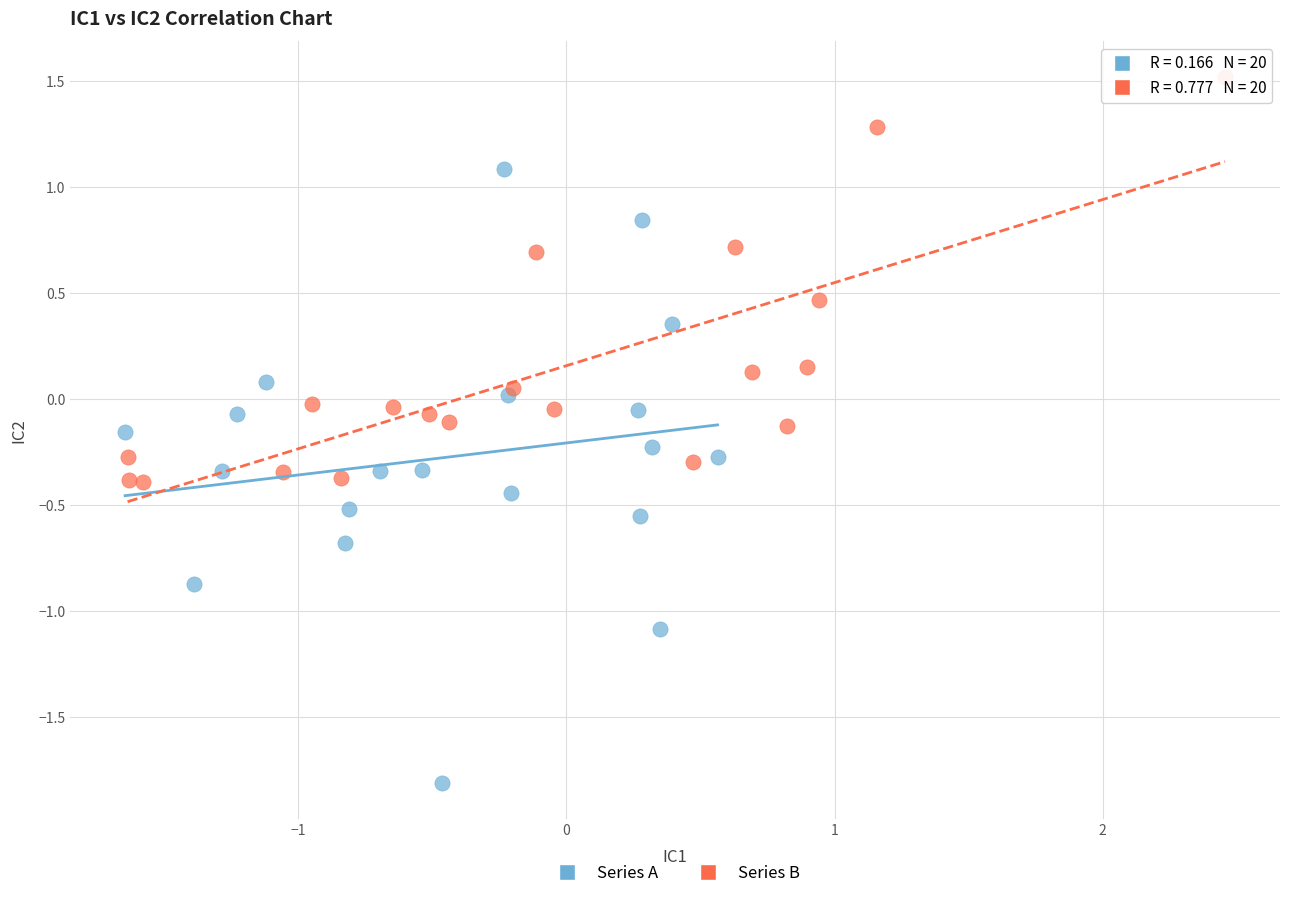

Which series has the widest spread of Y values?

Series A